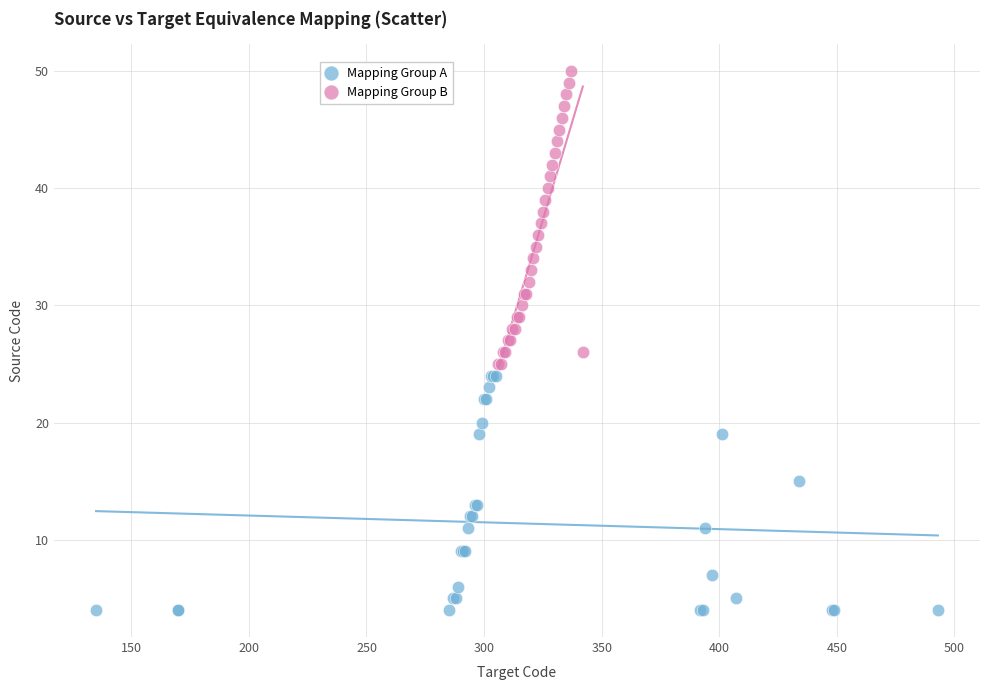

Which series reaches the minimum Y coordinate?

Mapping Group A